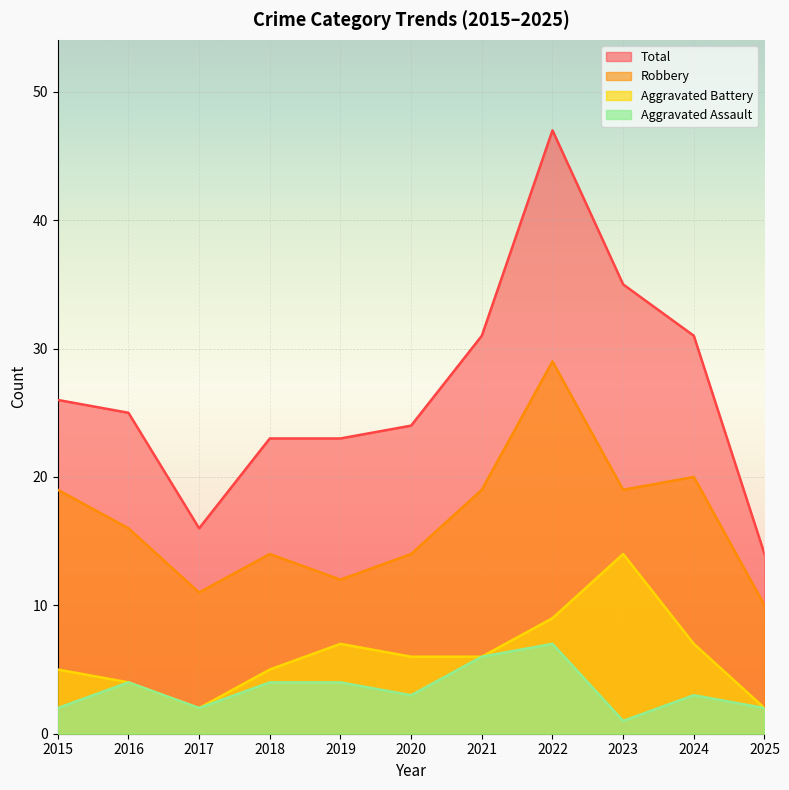

True or false: Total and Robbery intersect in this chart.

False